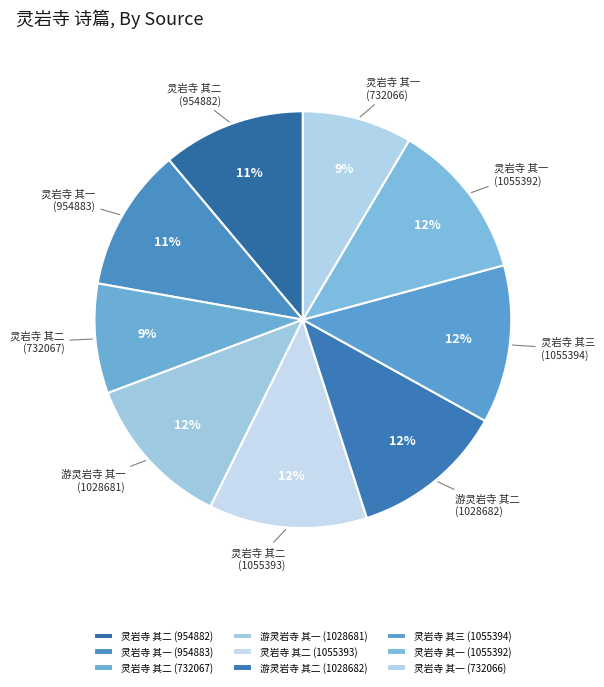

Count the number of slices in the pie.

9